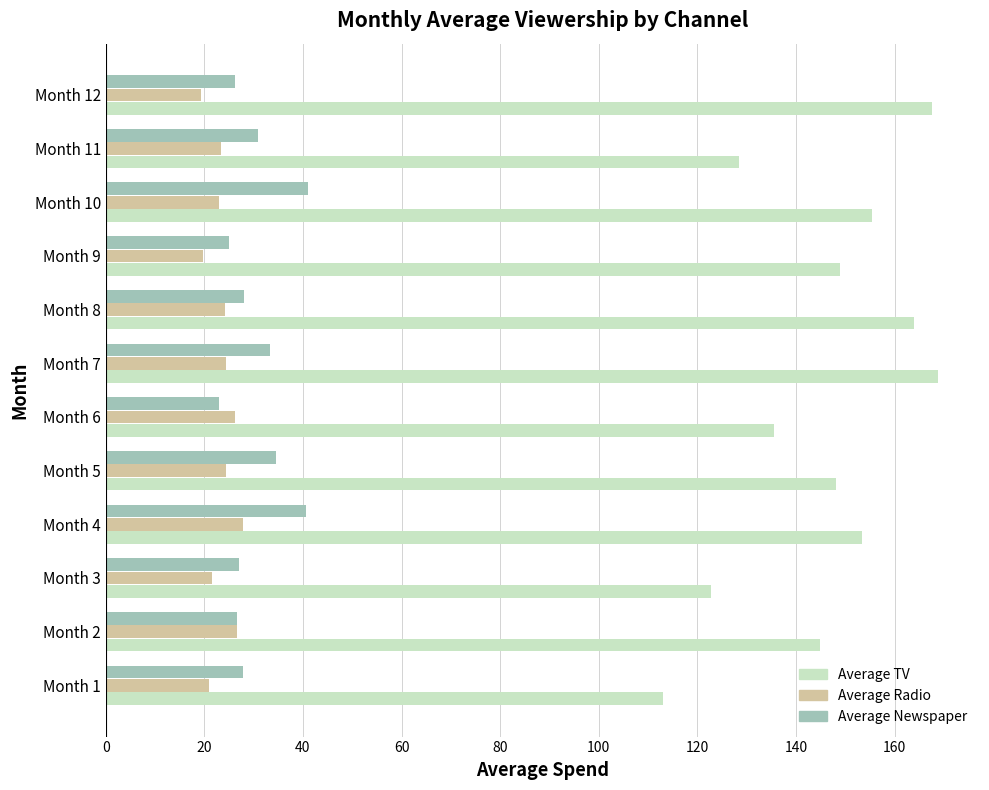

Rank the series by their maximum value, from highest to lowest.

Average TV, Average Newspaper, Average Radio